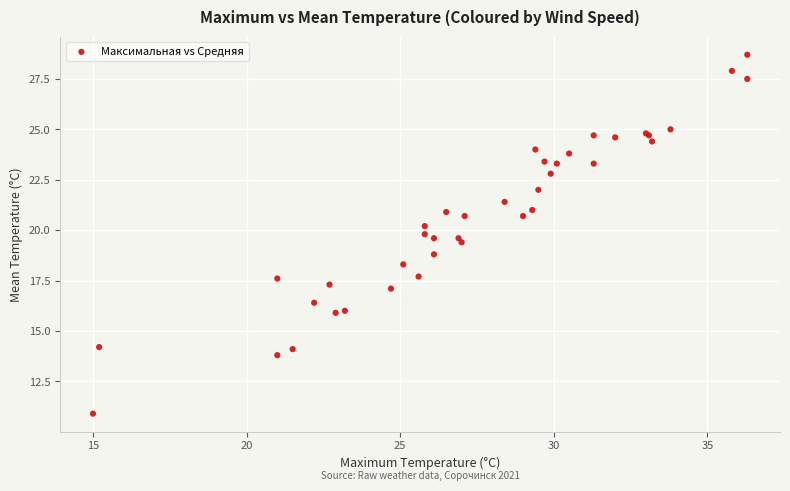

What Y value in the scatter plot is closest to 19?

18.8